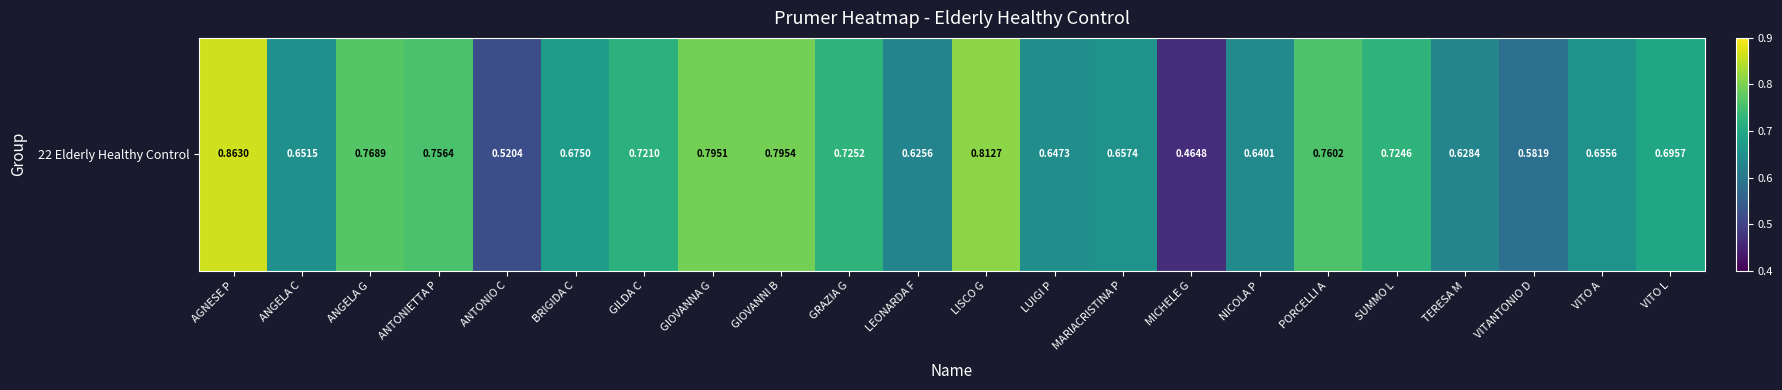

Reading right to left, extract all data points from this chart.

0.7	0.7	0.6	0.6	0.7	0.8	0.6	0.5	0.7	0.6	0.8	0.6	0.7	0.8	0.8	0.7	0.7	0.5	0.8	0.8	0.7	0.9